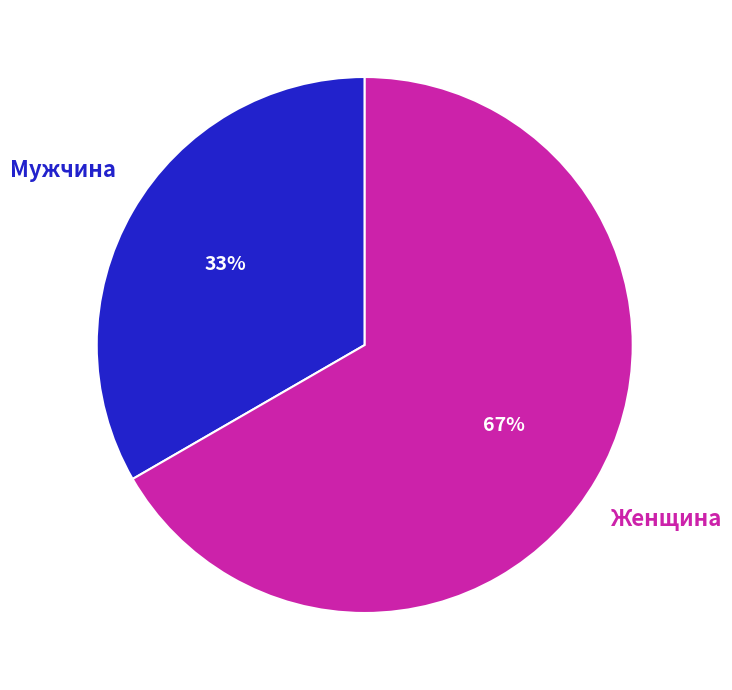

To the nearest percent, what is the average slice percentage?

50%